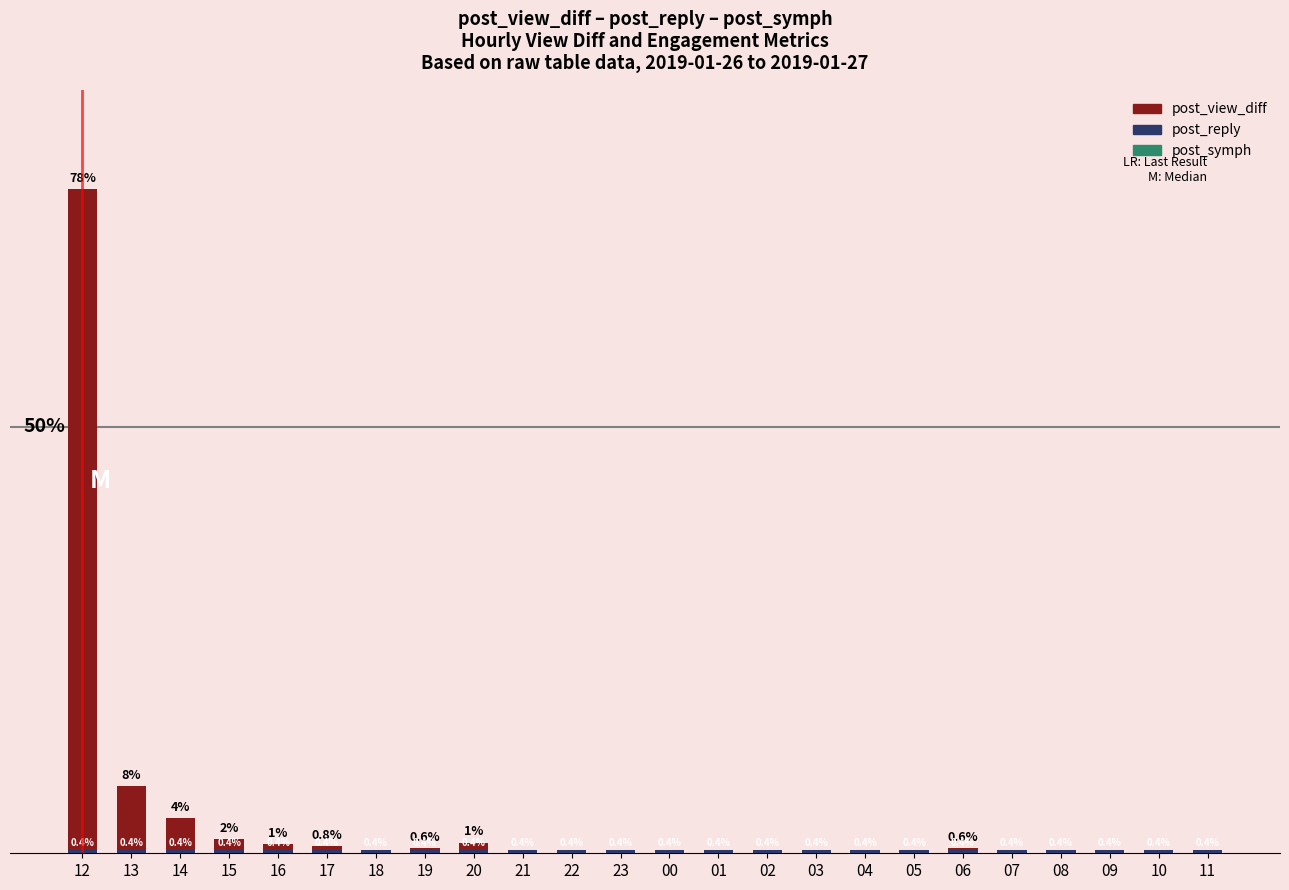

Which series has the largest range (max minus min)?

post_view_diff